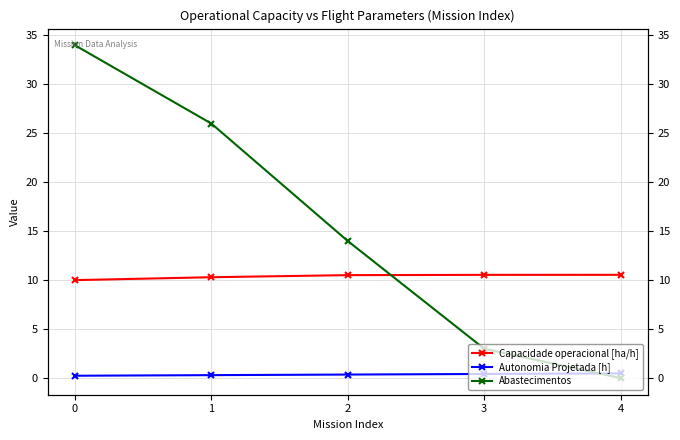

True or false: Abastecimentos and Capacidade operacional [ha/h] cross at least once.

True